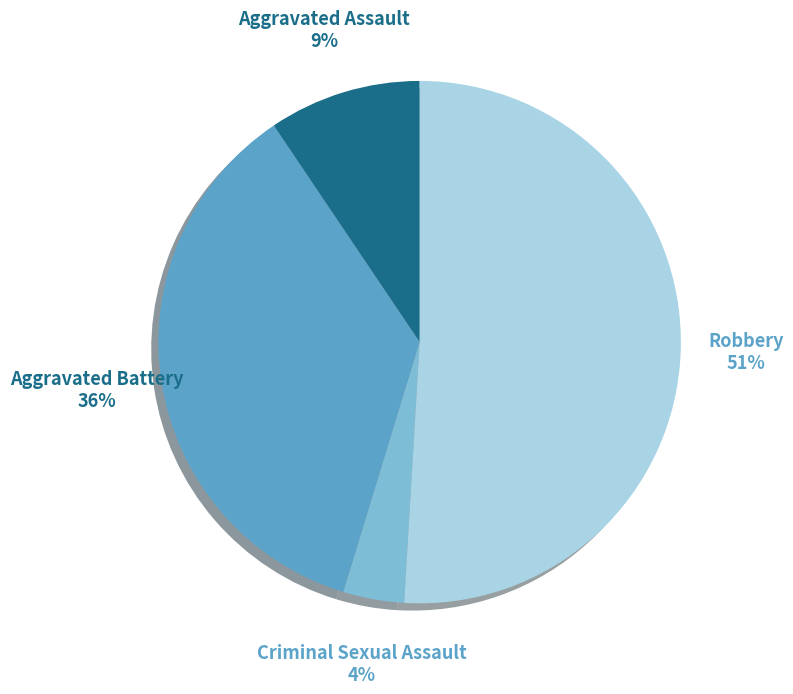

To the nearest percent, what is the average slice percentage?

25%